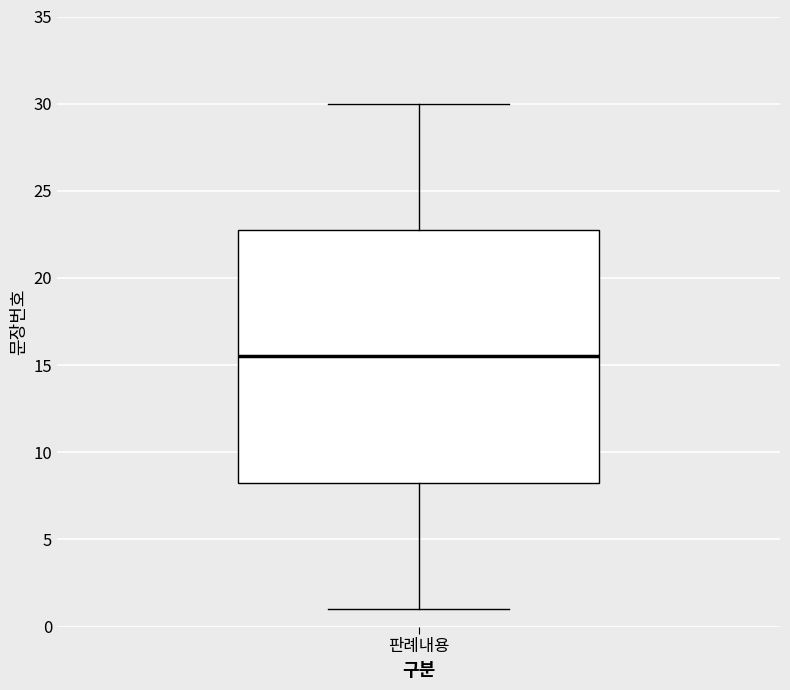

Transcribe this box plot: give where the median line is, the range the box spans, and where the two whiskers end, as read against the y-axis. The values are not printed on the chart, so give them approximately, as read against the axis.

median 15.5, box 8.5 to 23.0, whiskers 1.0 to 30.0